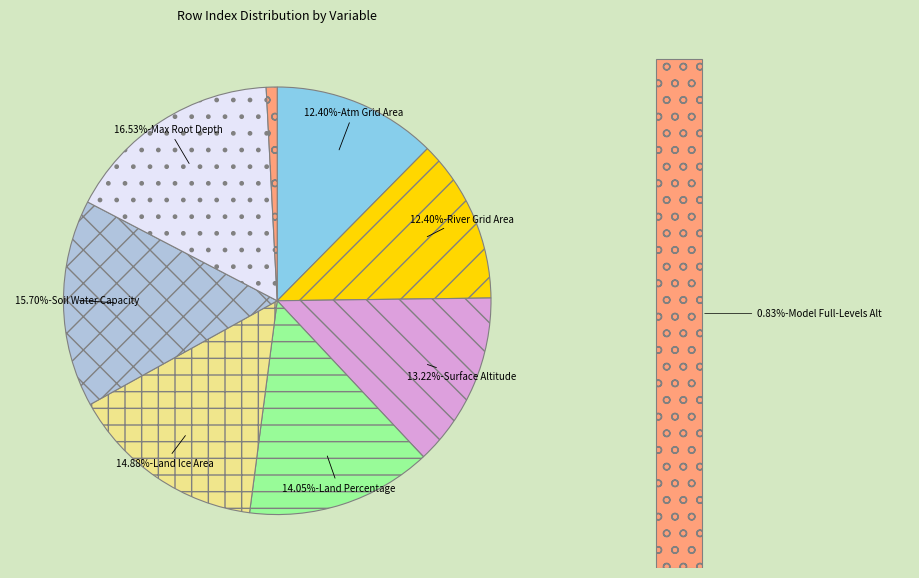

To the nearest percent, what portion does Grid-Cell Area for Atmospheric Grid Variables represent?

12%